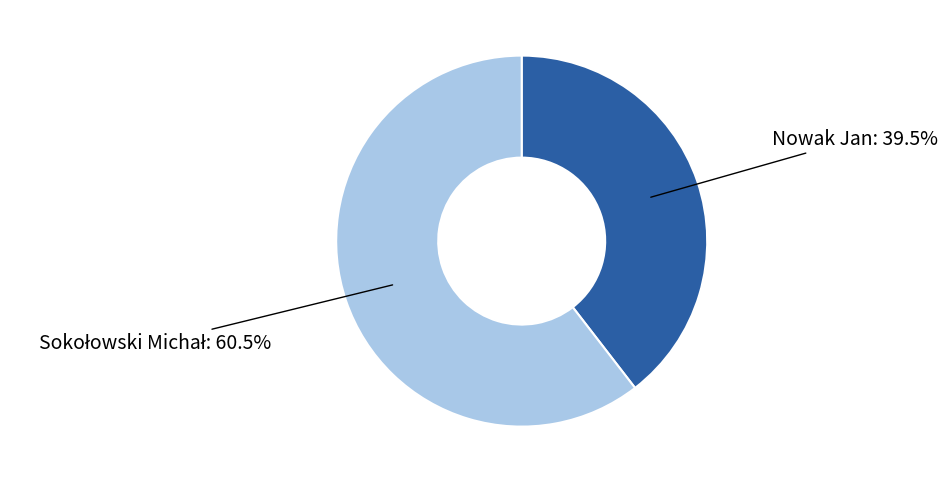

Is there a majority slice in this chart?

Yes